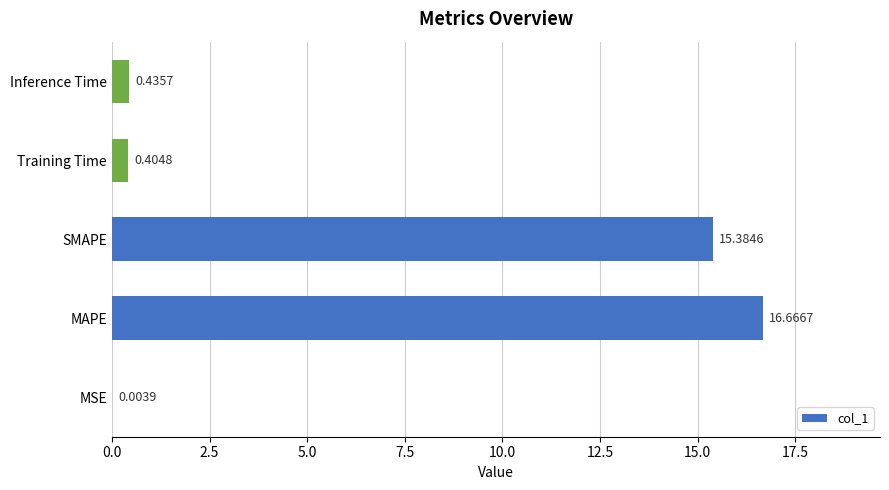

Which label corresponds to the largest value in the chart?

MAPE